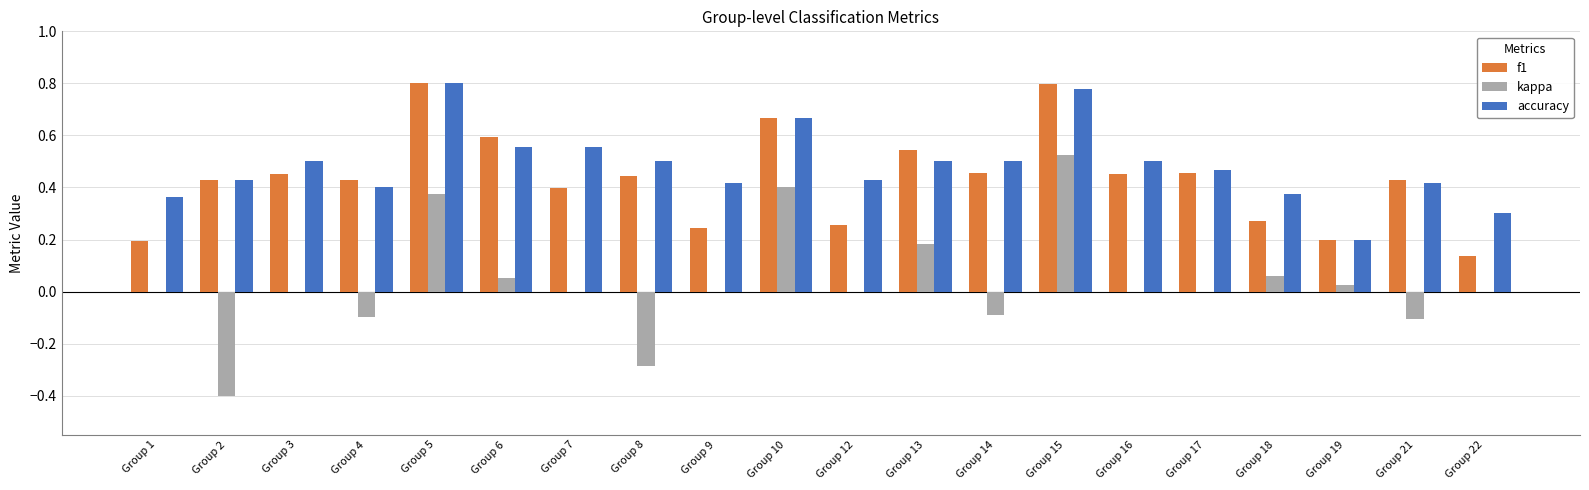

How many groups of bars are there?

20